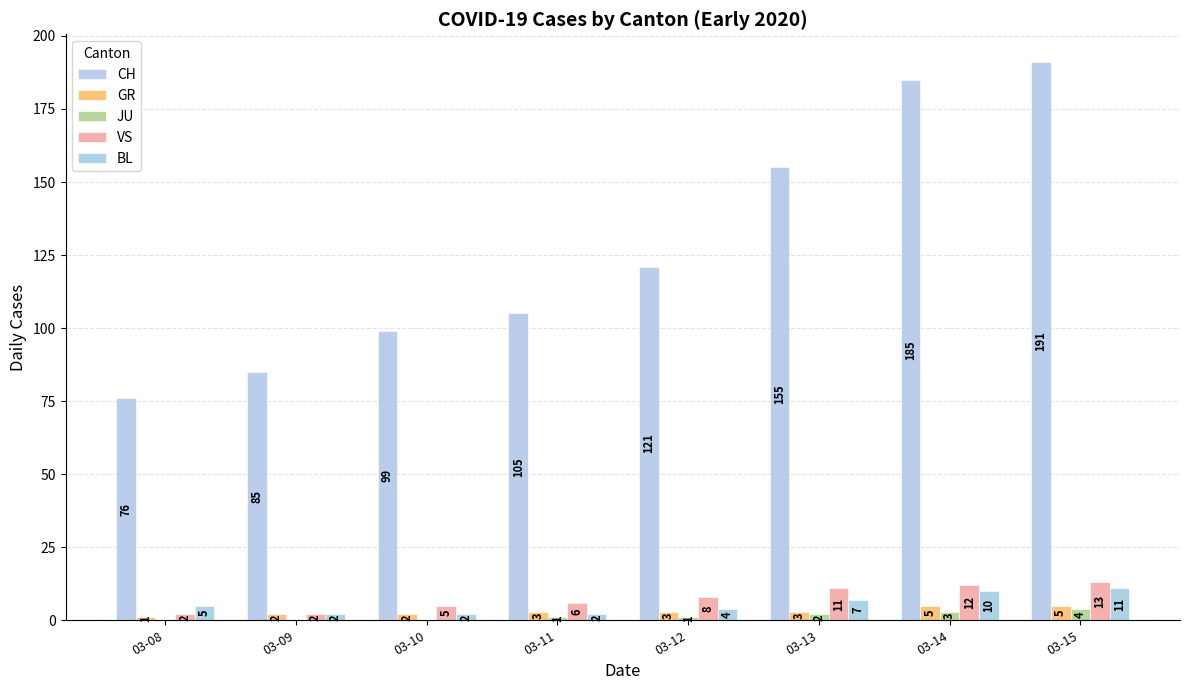

Reading left to right, extract all data points from this chart.

CH: 76	85	99	105	121	155	185	191
GR: 1	2	2	3	3	3	5	5
JU: 0	0	0	1	1	2	3	4
VS: 2	2	5	6	8	11	12	13
BL: 5	2	2	2	4	7	10	11